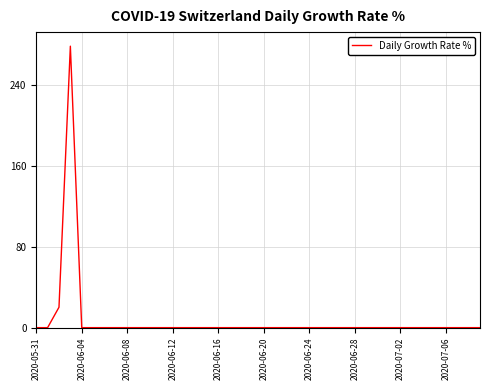

What is the difference between the maximum and minimum values?

277.8